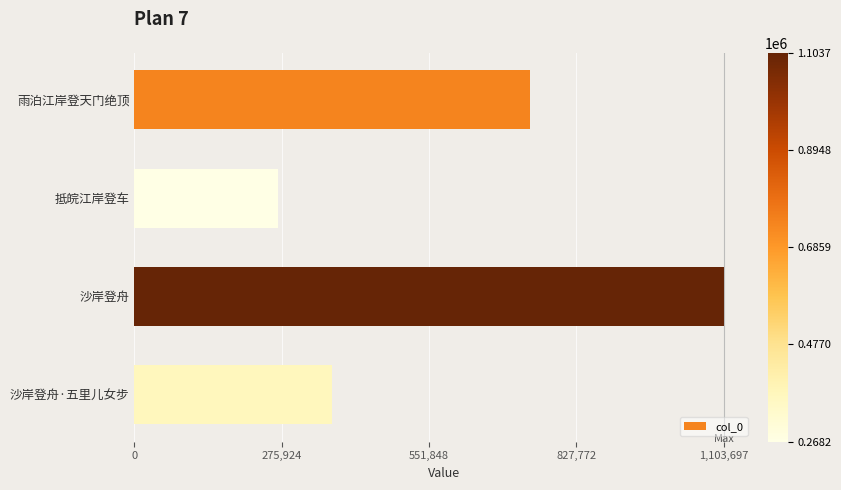

What is the change in value from 雨泊江岸登天门绝顶 to 沙岸登舟·五里儿女步?

-371181